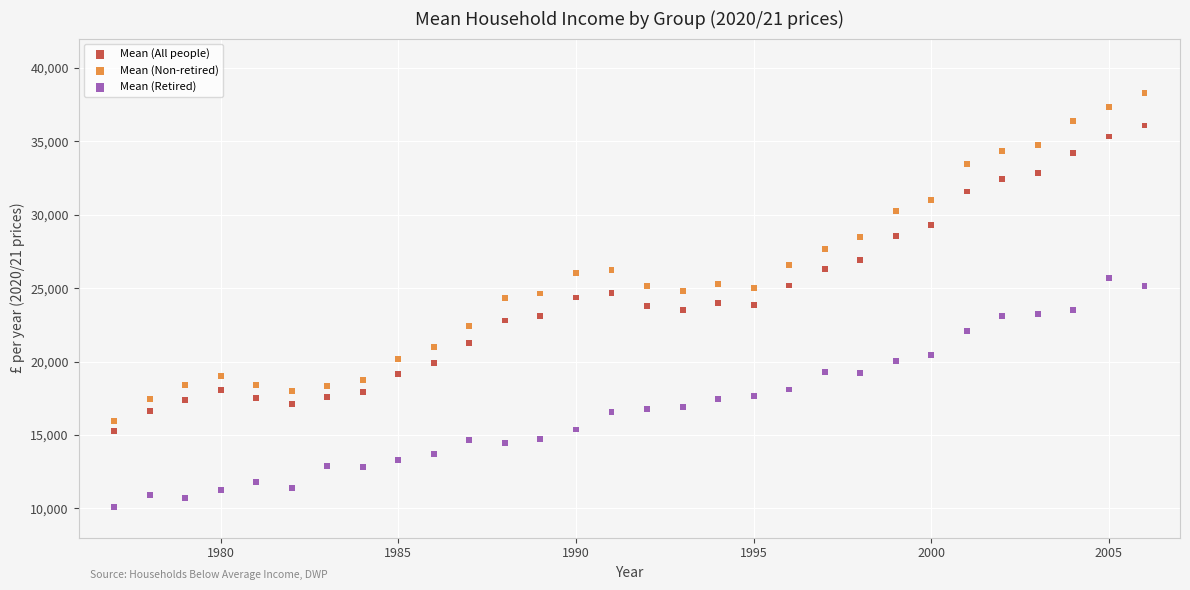

Which series reaches the maximum Y coordinate?

Mean (Non-retired)